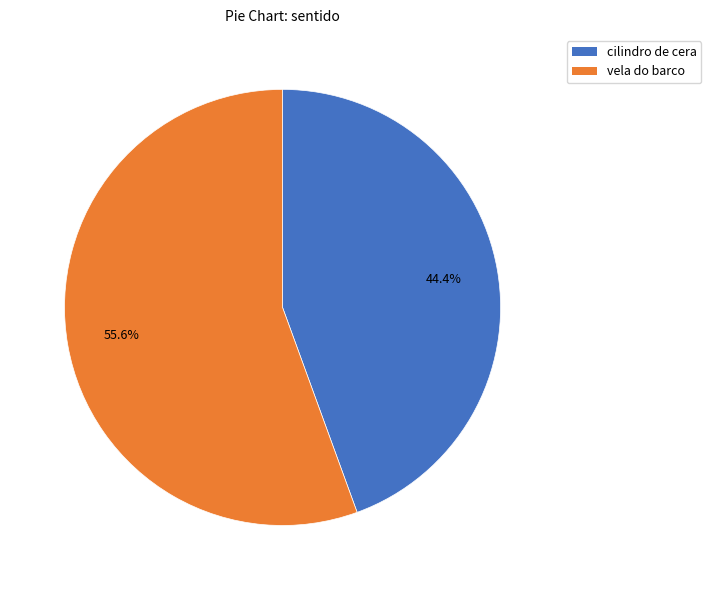

True or false: vela do barco accounts for 46% of the total.

False